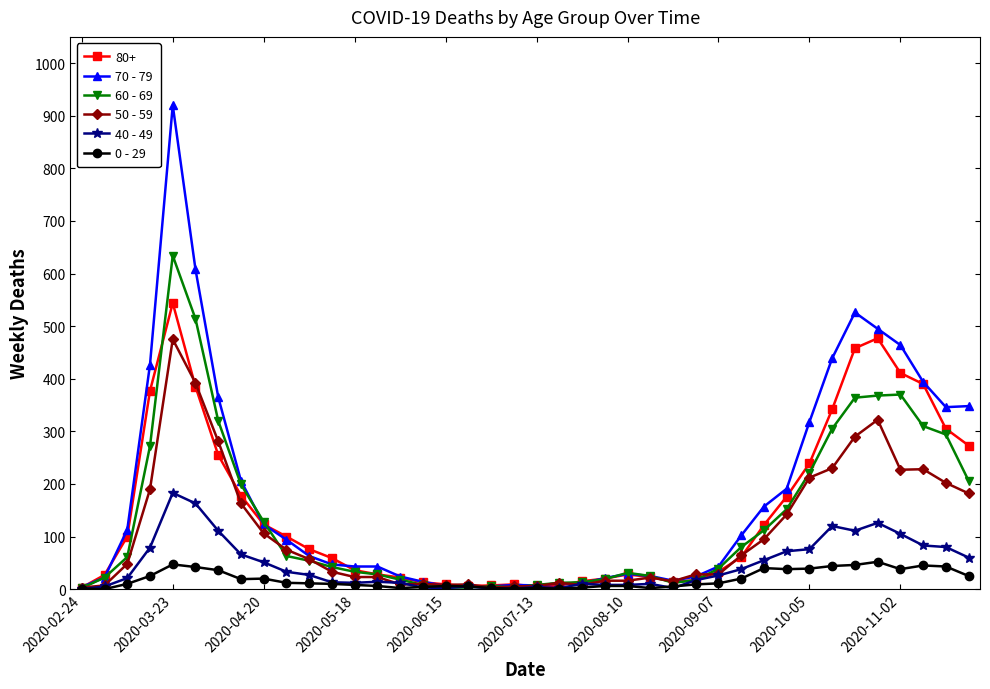

Which series has the largest range (max minus min)?

70 - 79